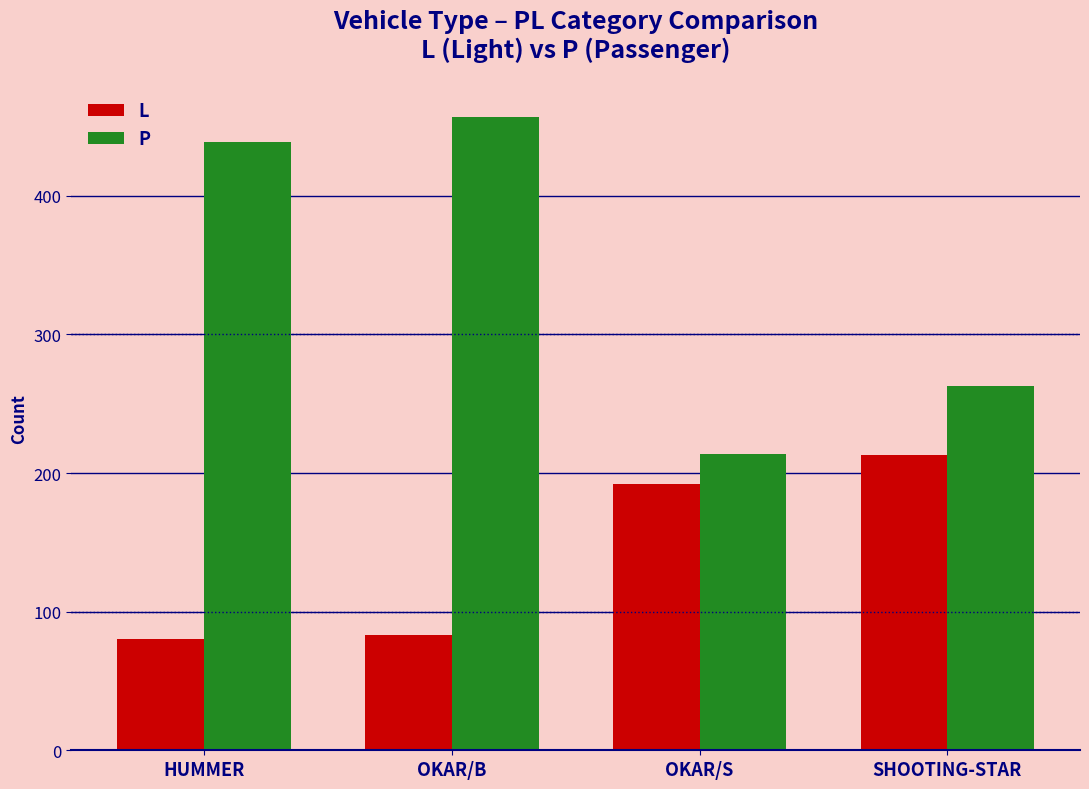

Which series has the widest spread of values?

P